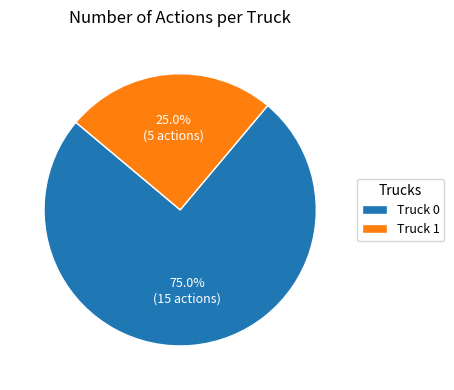

How many slices are in this pie chart?

2